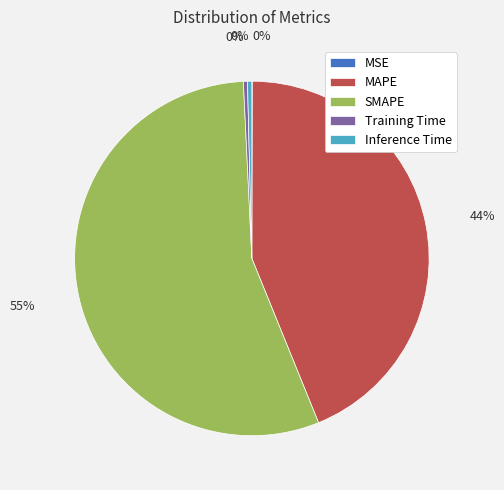

True or false: Training Time accounts for 0% of the total.

True